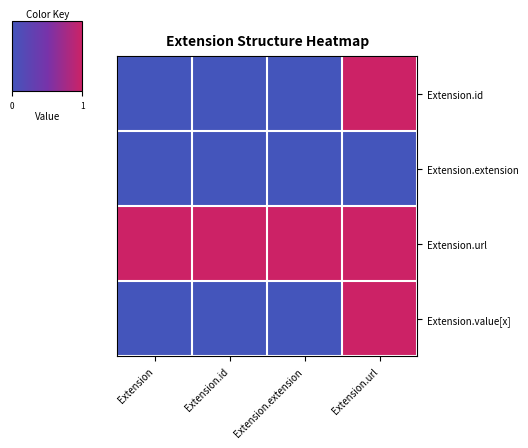

Reading right to left, list all the values displayed in this chart.

Extension.id: Extension.url=1	Extension.extension=0	Extension.id=0	Extension=0
Extension.extension: Extension.url=0	Extension.extension=0	Extension.id=0	Extension=0
Extension.url: Extension.url=1	Extension.extension=1	Extension.id=1	Extension=1
Extension.value[x]: Extension.url=1	Extension.extension=0	Extension.id=0	Extension=0